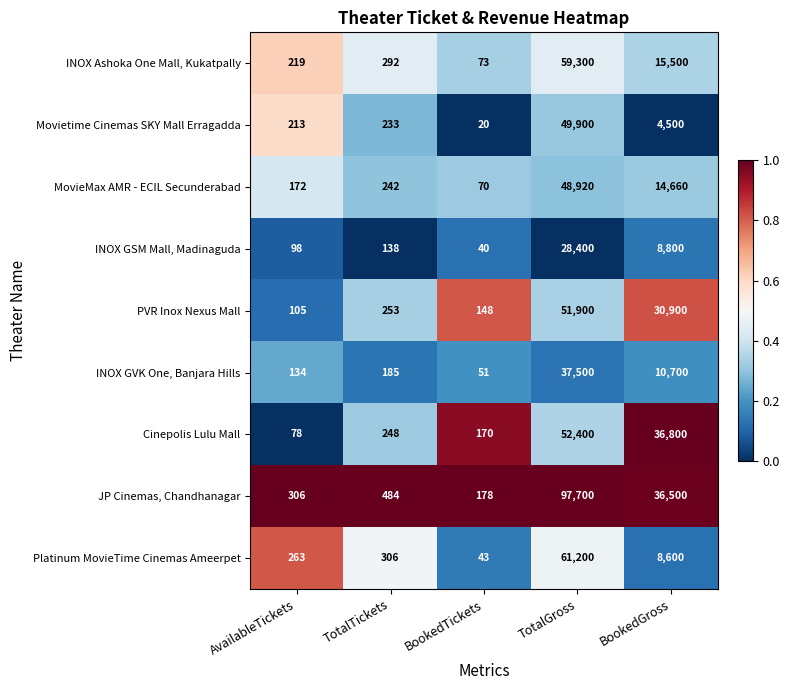

List the labels in order of Movietime Cinemas SKY Mall Erragadda value, largest first.

TotalGross, BookedGross, TotalTickets, AvailableTickets, BookedTickets